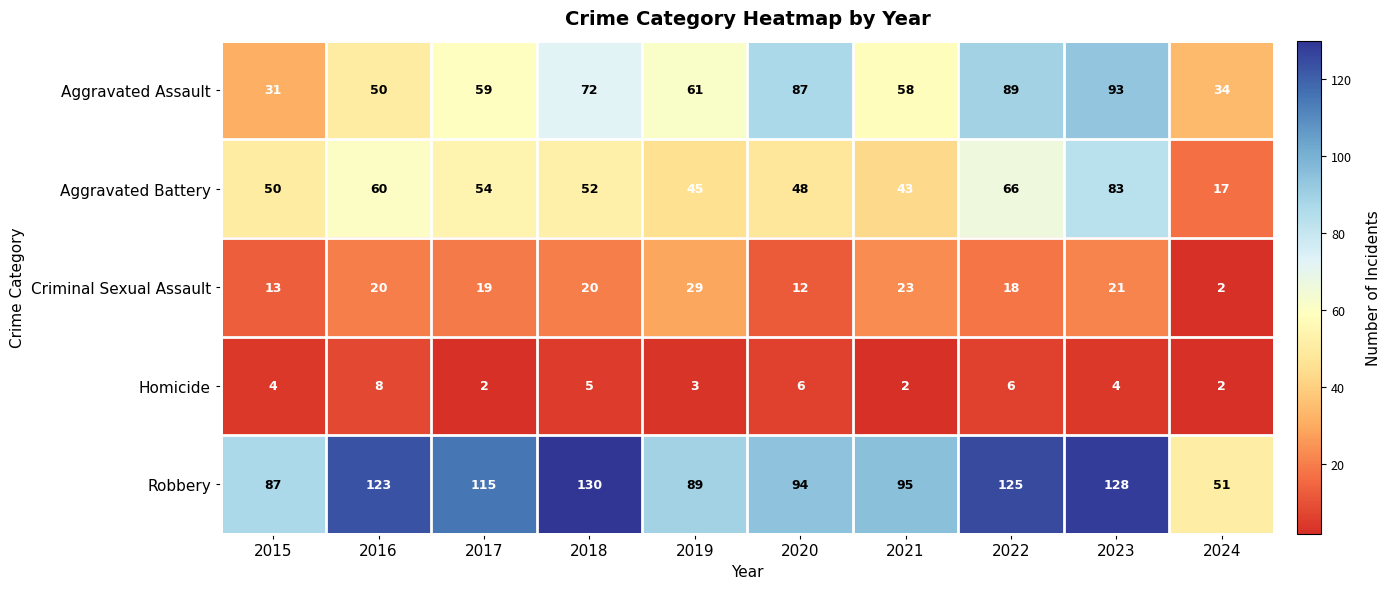

At which label does Criminal Sexual Assault reach its minimum?

2024